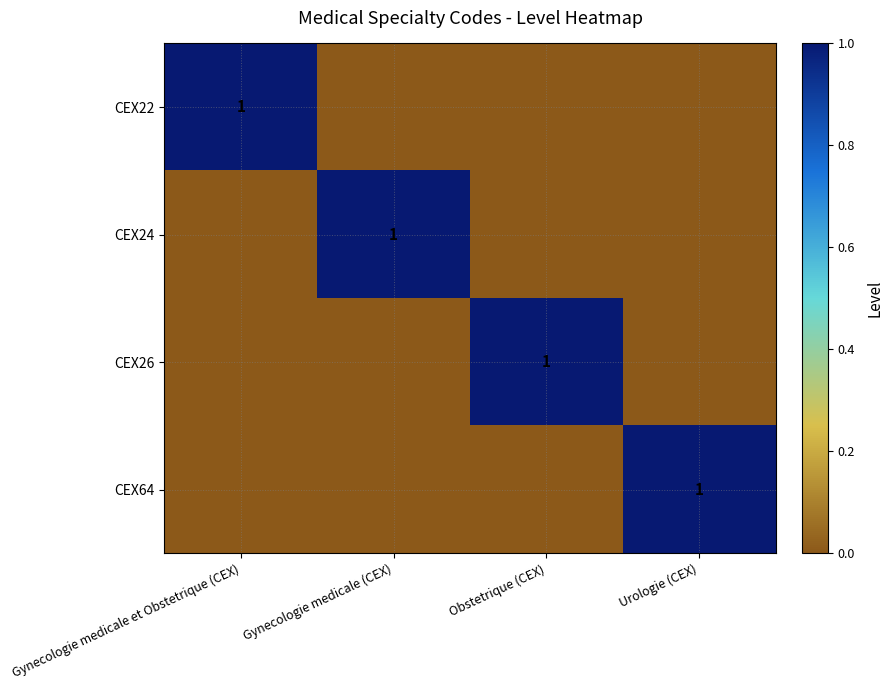

The value of CEX26 at Gynecologie medicale (CEX) is 0. True or false?

True